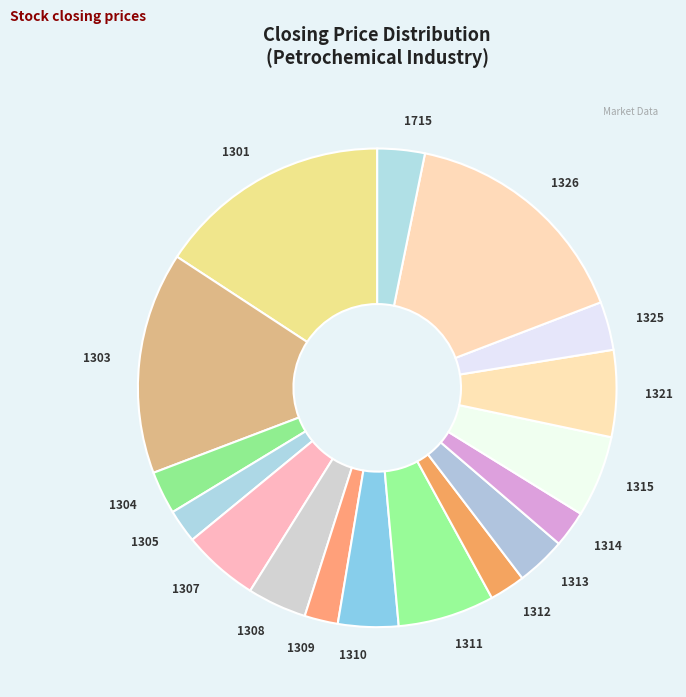

How many slices are in this pie chart?

17